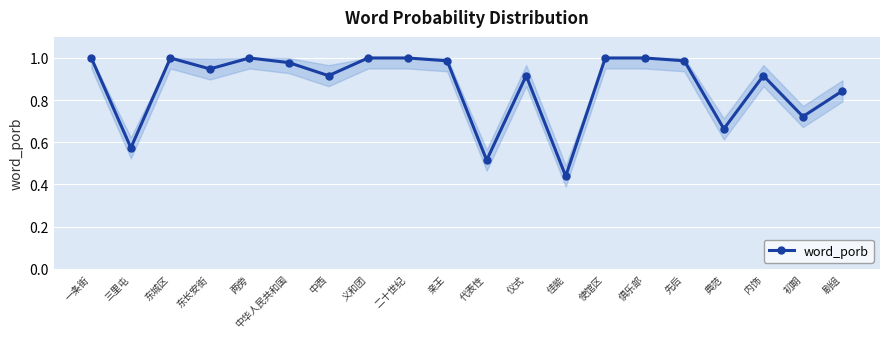

How many distinct data groups are displayed?

1